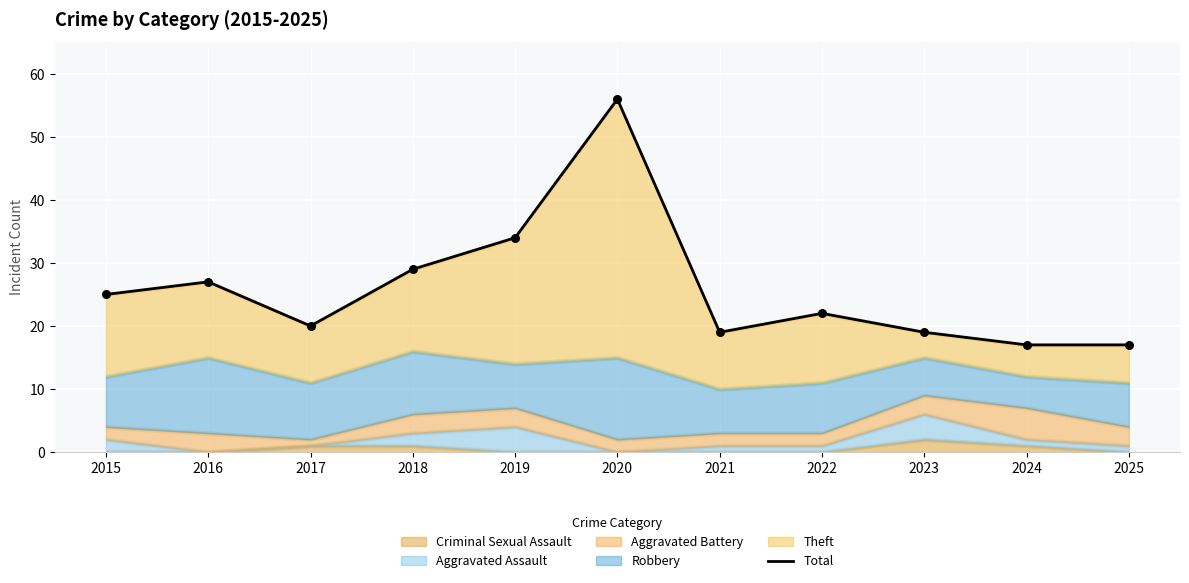

Between 2017 and 2016, which is larger?

2016